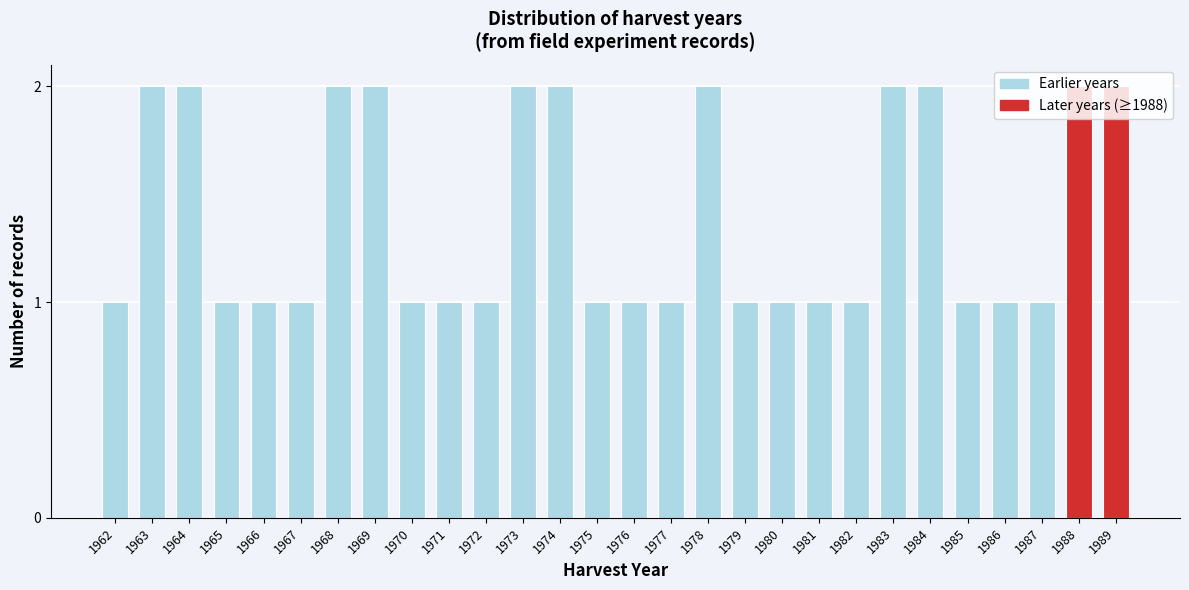

Between 1975 and 1968, which is larger?

1968